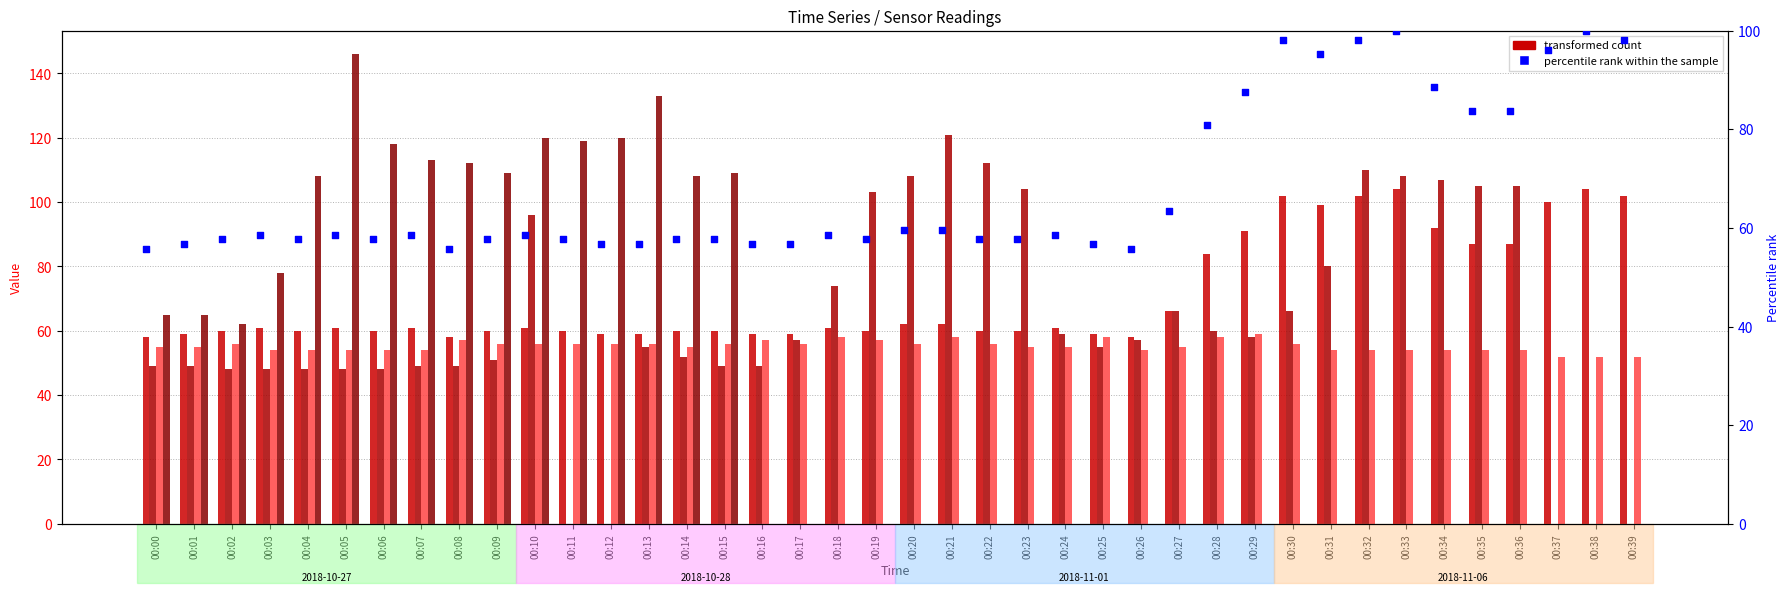

What is the ratio of the value at 00:26 to the value at 00:10?

1.0